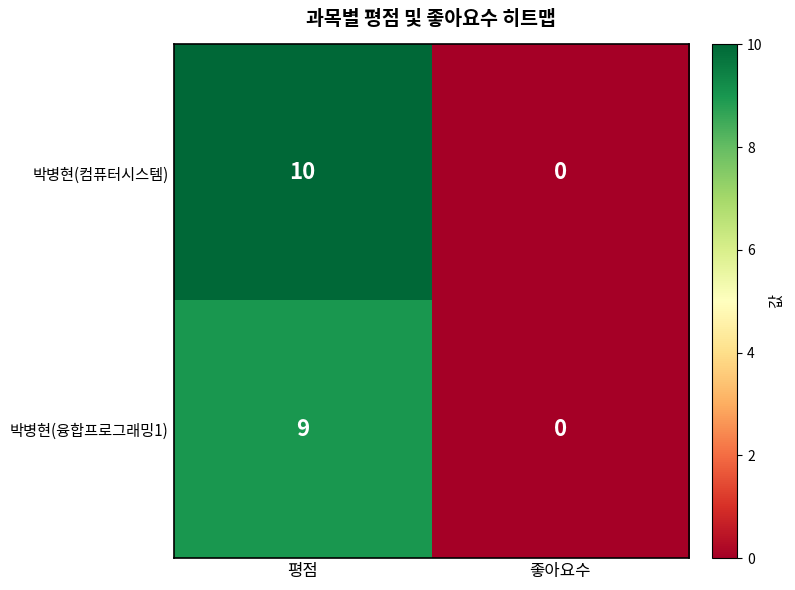

Reading left to right, what are all the values shown in this chart?

박병현(컴퓨터시스템): 평점=10	좋아요수=0
박병현(융합프로그래밍1): 평점=9	좋아요수=0